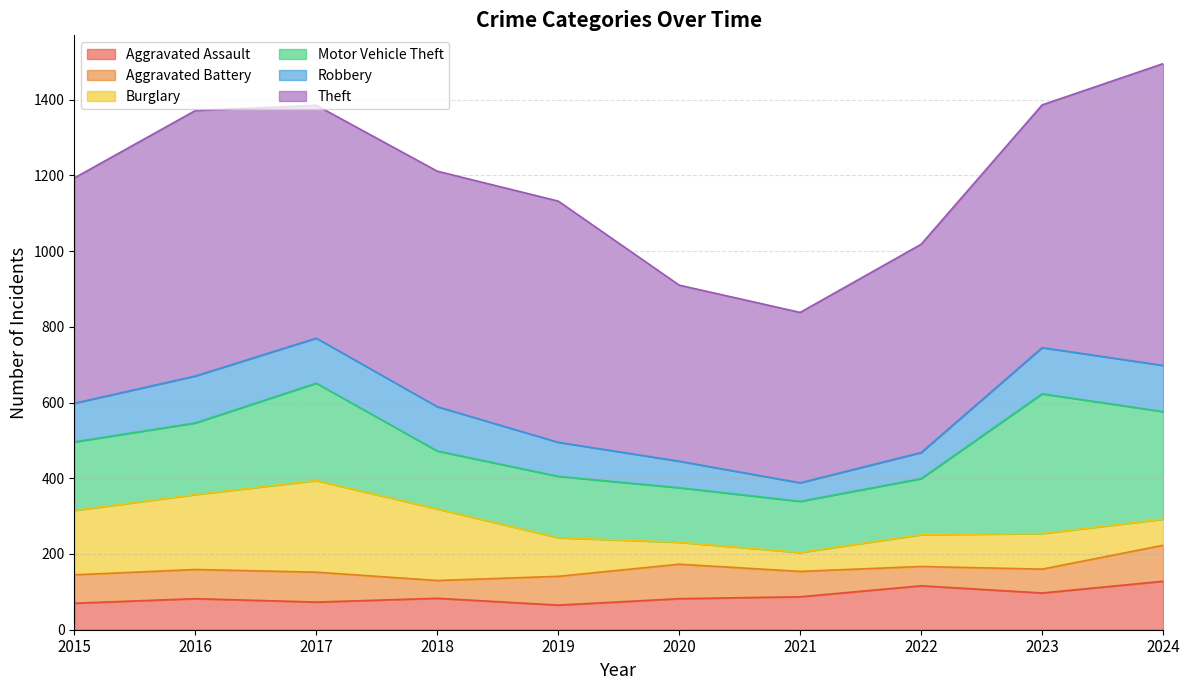

Rank the categories by Burglary value from highest to lowest.

2017, 2016, 2018, 2015, 2019, 2023, 2022, 2024, 2020, 2021